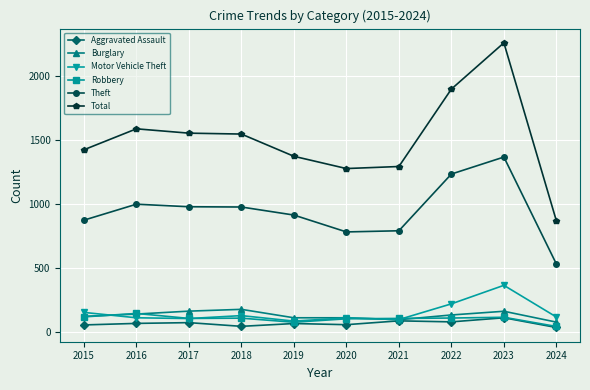

Is the value of Total at 2018 greater than the value of Motor Vehicle Theft at 2019?

Yes